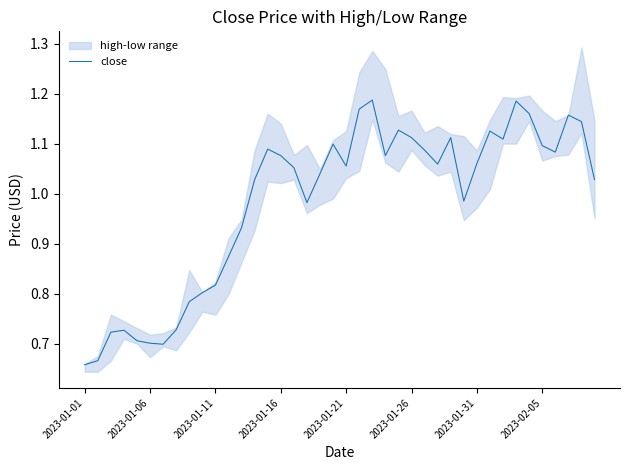

Which has a higher value, 24 or 11?

24